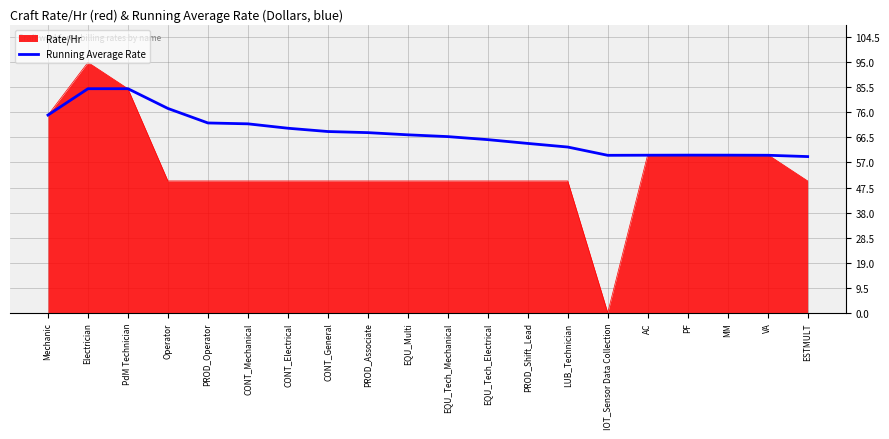

List the series in order of their peak value, lowest first.

Running Average Rate, Rate/Hr